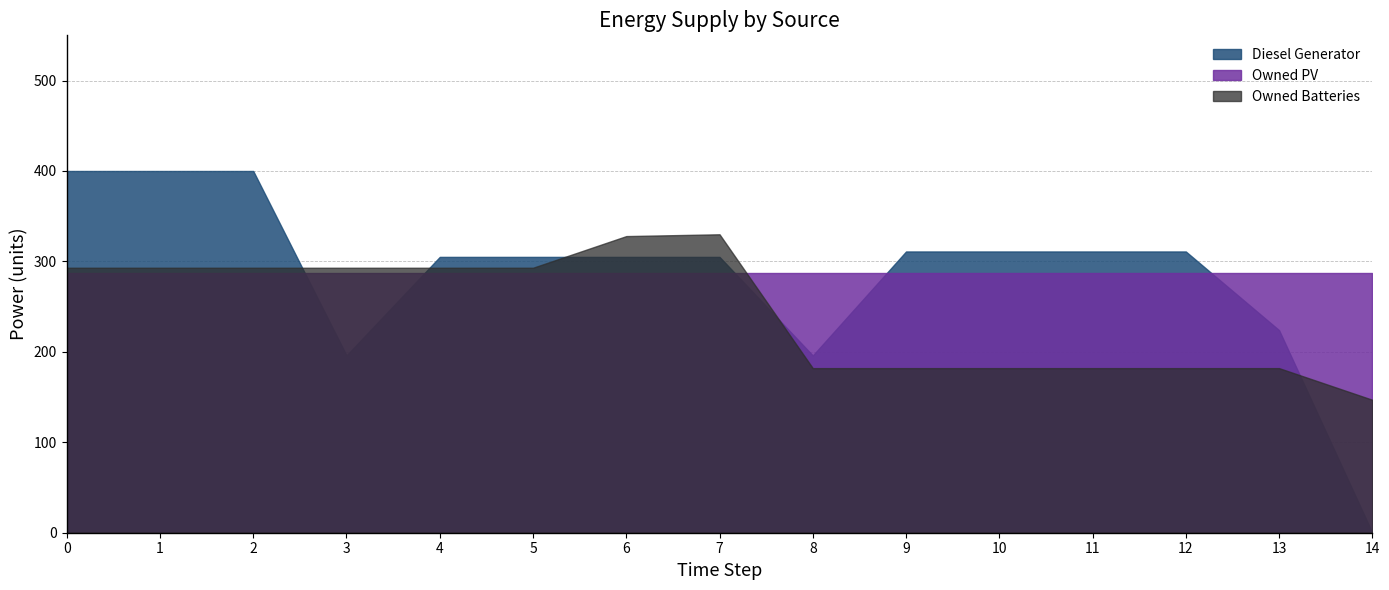

List the labels in order of Diesel Generator value, smallest first.

14, 3, 8, 13, 4, 5, 6, 7, 9, 10, 11, 12, 0, 1, 2